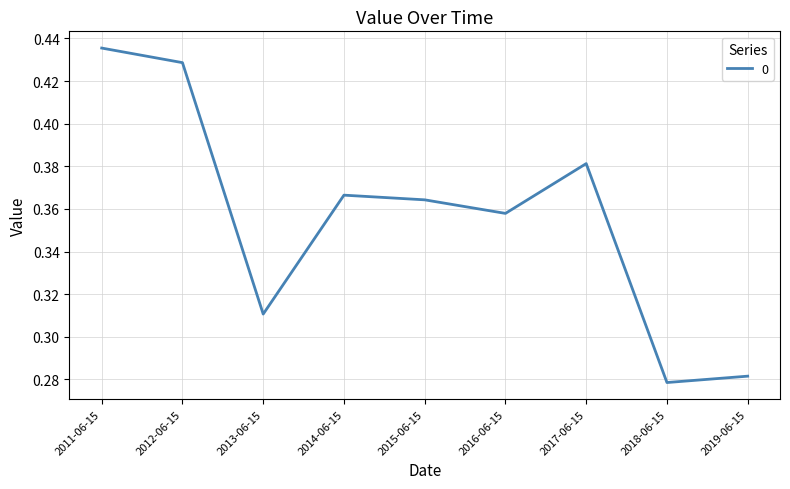

At which category does the data reach its first local valley?

2013-06-15